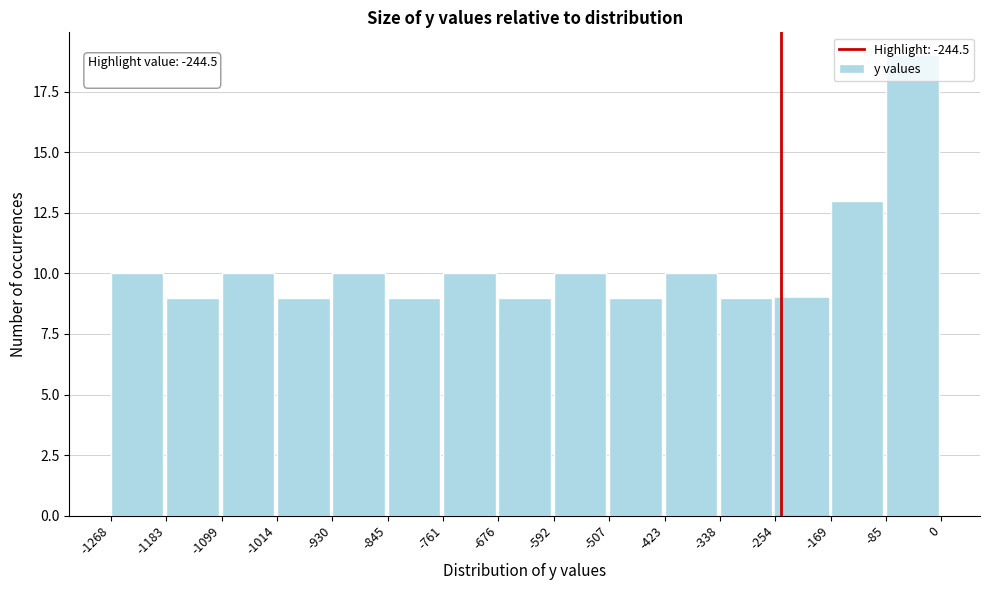

Over which range of the x-axis is the bar tallest?

-85 to 0